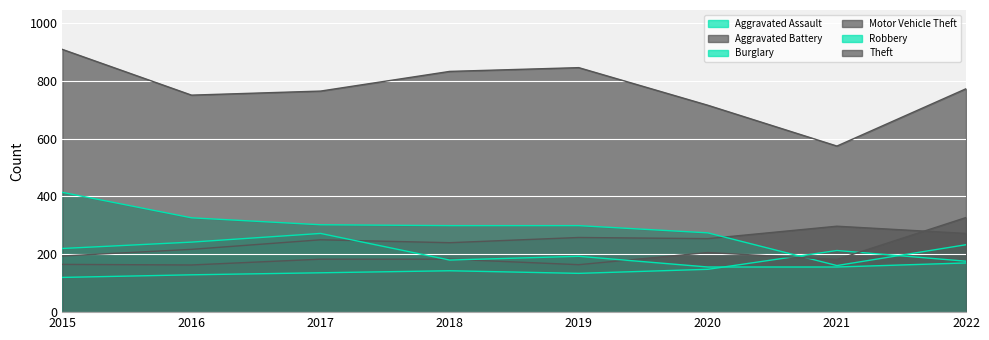

What is the difference between the Theft values at 2021 and 2015?

334